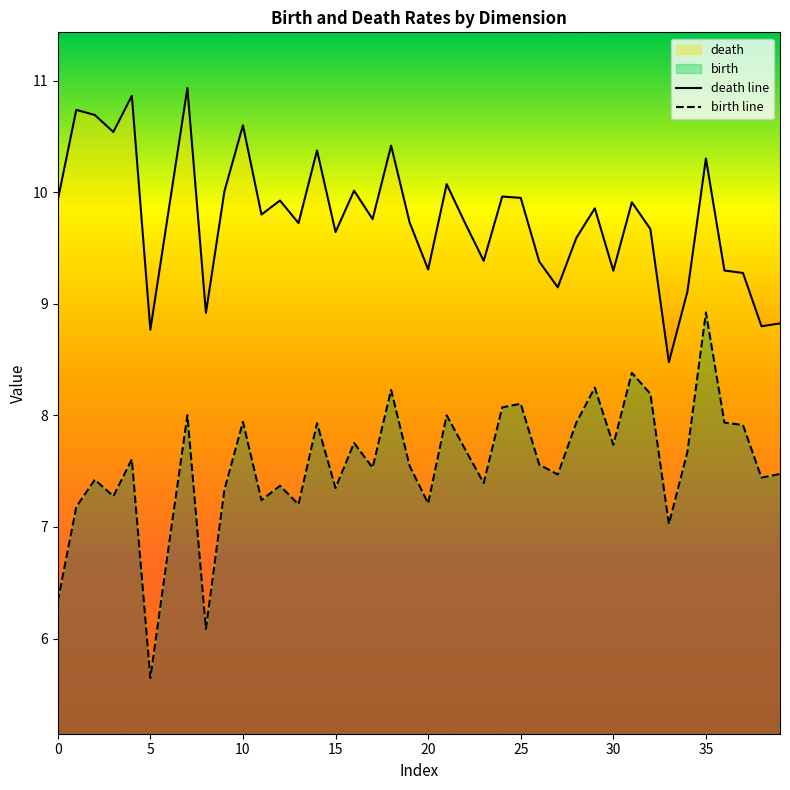

True or false: birth line and death line cross at least once.

False